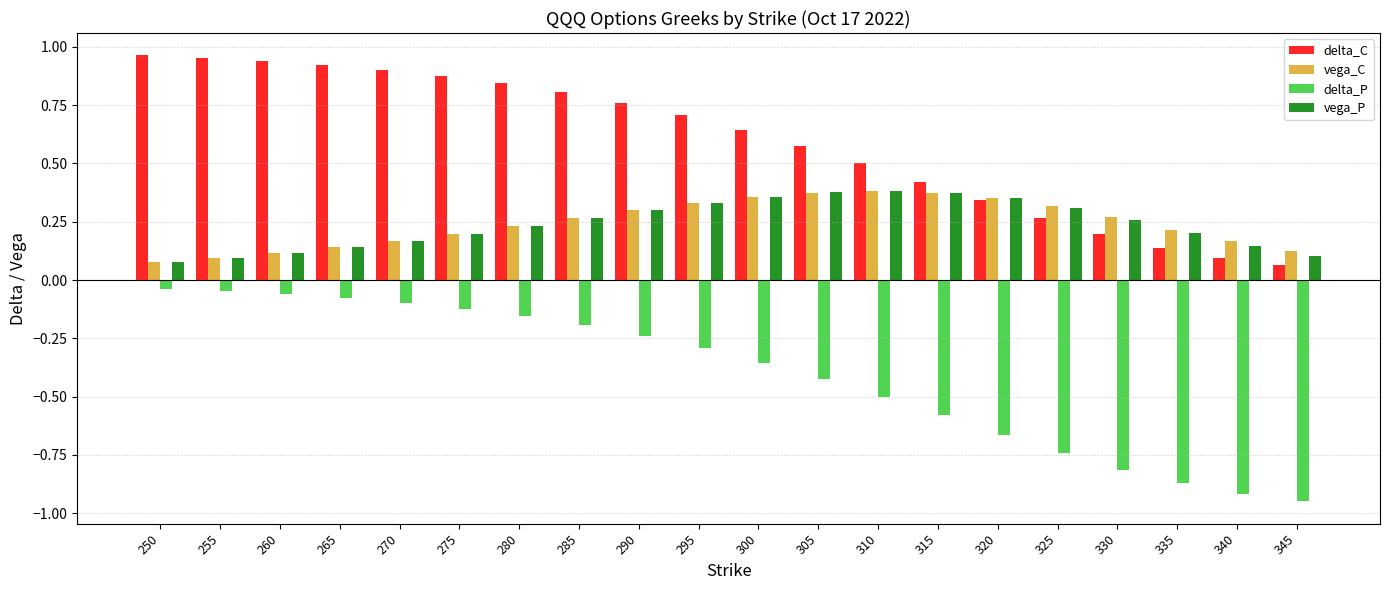

Is the value of vega_C at 305 greater than the value of delta_C at 260?

No